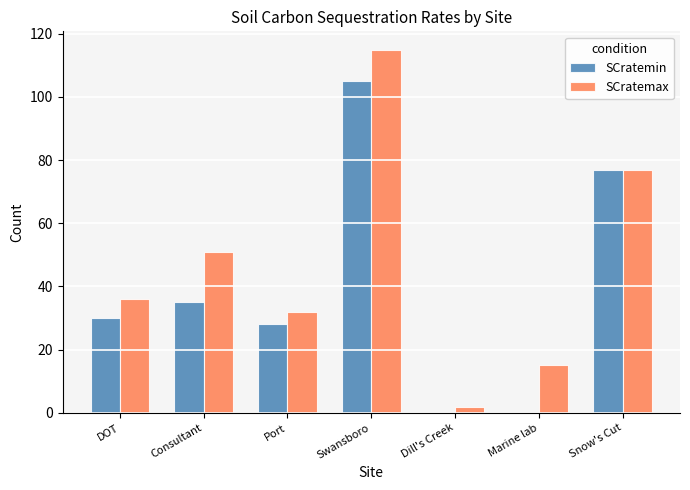

True or false: SCratemax has a value of 77 at Snow's Cut.

True